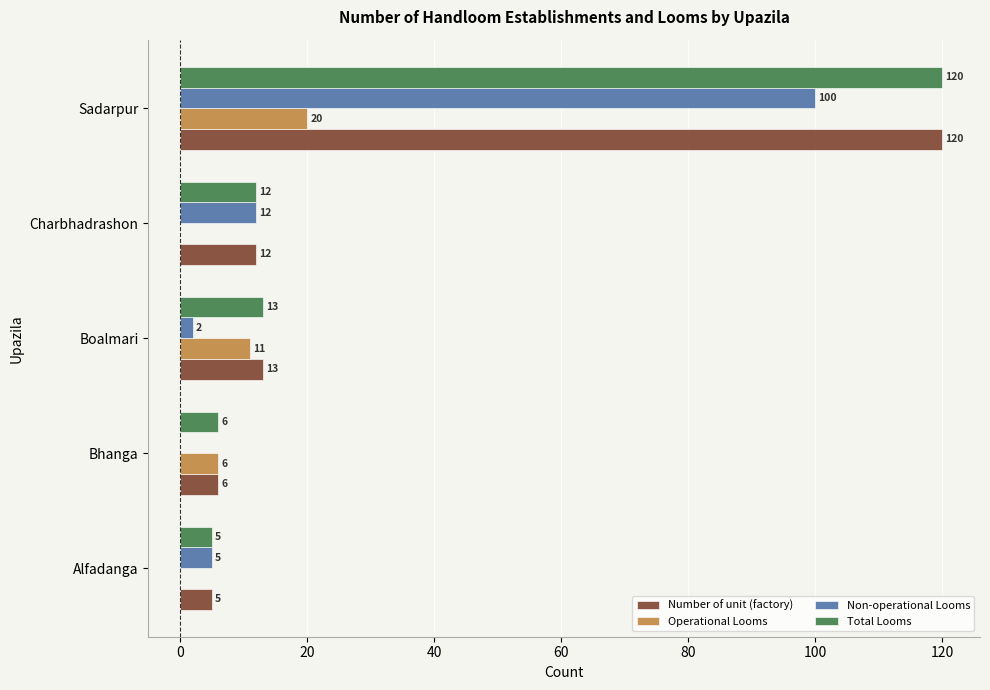

True or false: Number of unit (factory) has a value of 120 at Sadarpur.

True